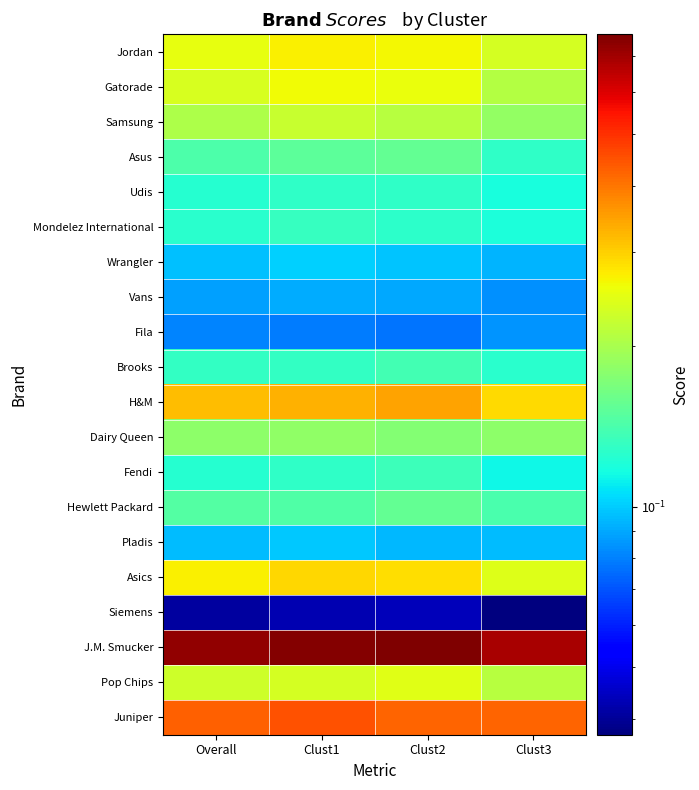

At how many categories does at least one series exceed 0?

4